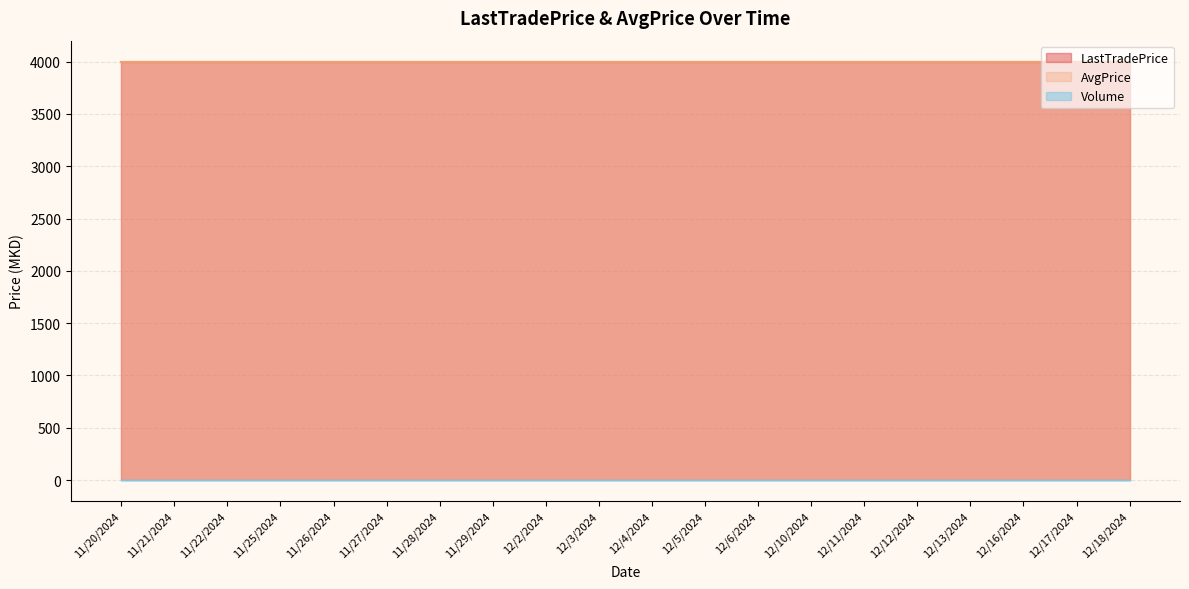

Does the chart display data point markers on the line(s)?

No